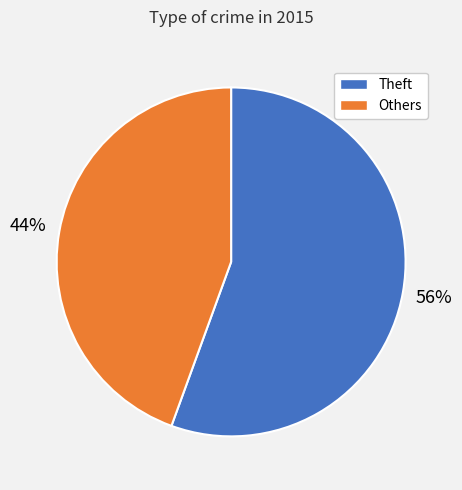

Is there any slice that represents more than half of the pie?

Yes